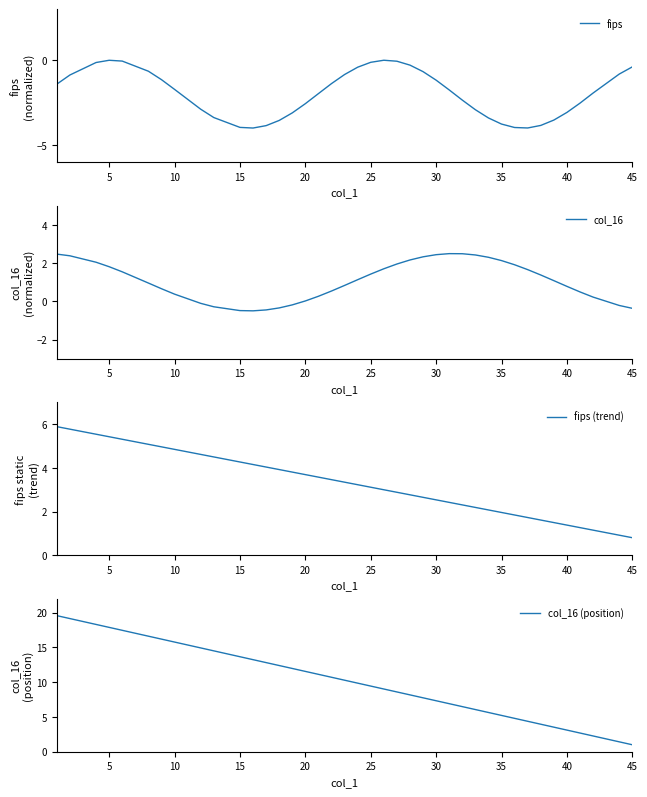

Which series has the widest spread of values?

col_16 (position)